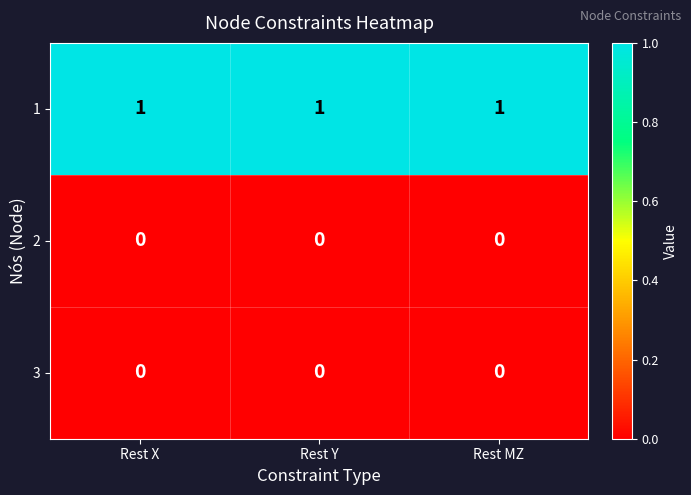

Is it true that 3 equals 0 at Rest Y?

True